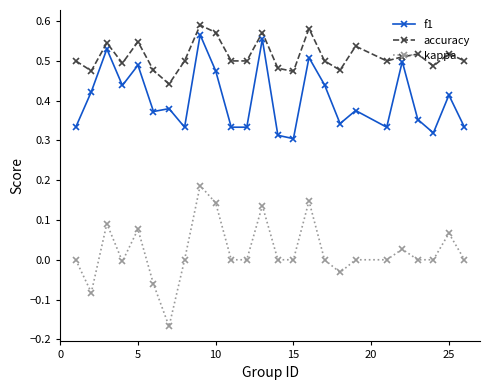

Which series has the largest total across all categories?

accuracy